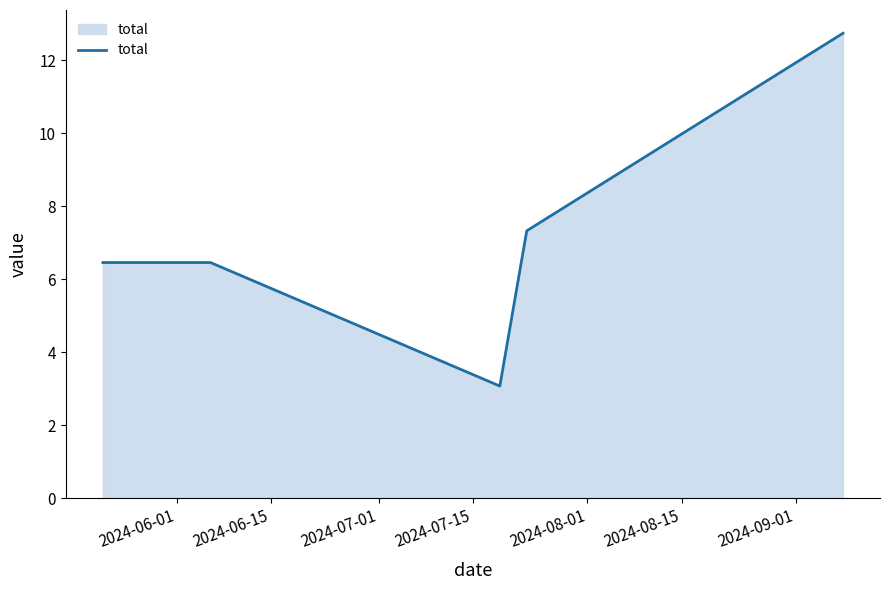

What is the smallest value displayed?

3.1